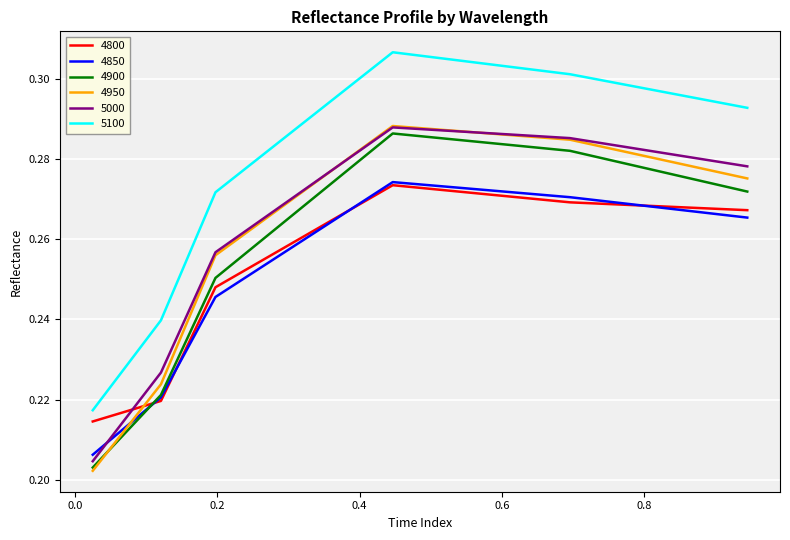

True or false: 5100 and 4850 intersect in this chart.

False